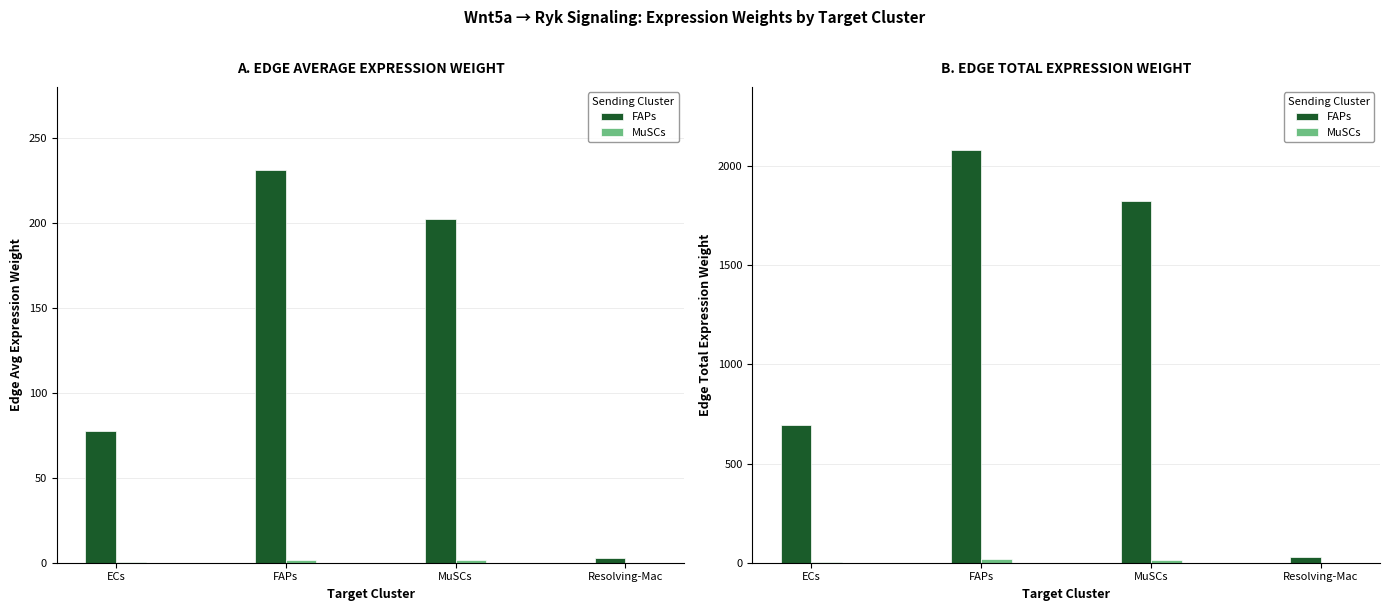

What is the label of the 2nd bar from the left?

FAPs